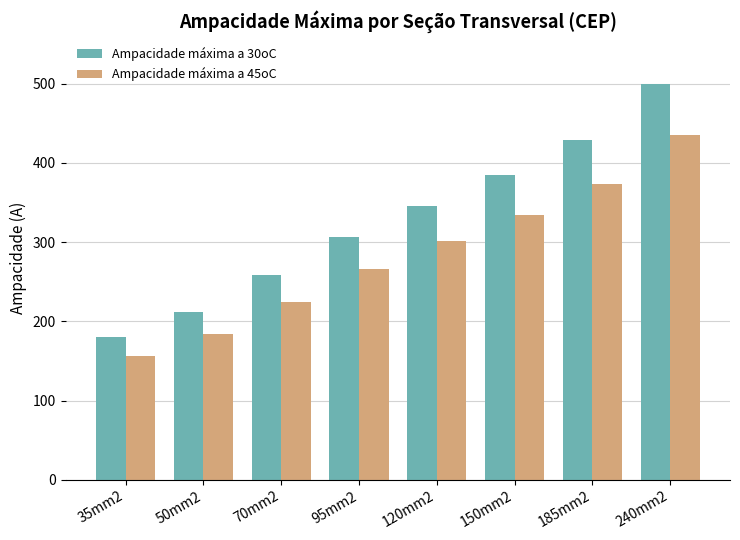

Which series has the largest total across all categories?

Ampacidade máxima a 30oC